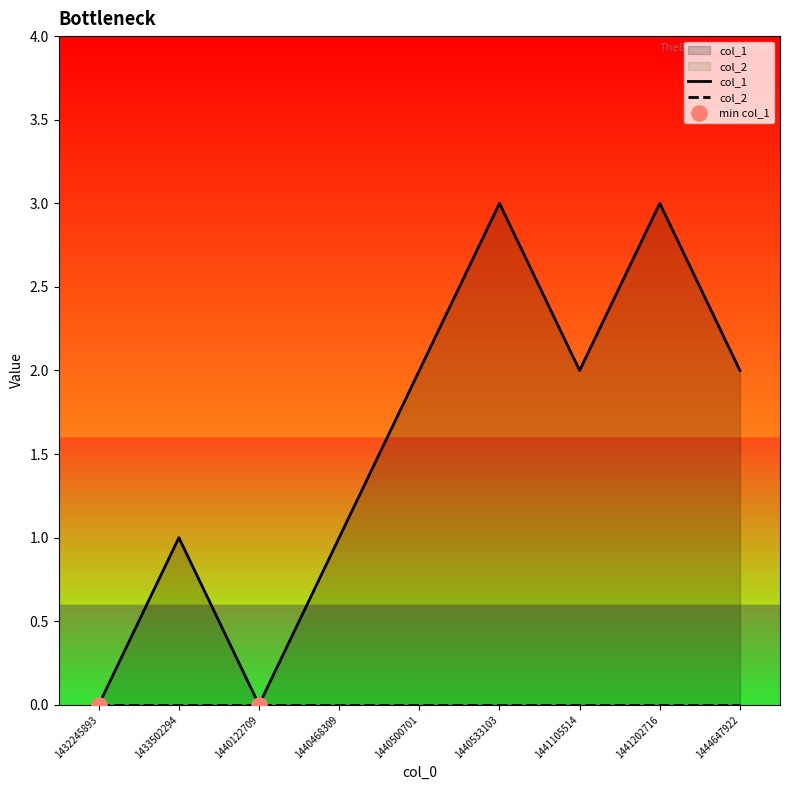

What is the change in value from 1440468309 to 1444647922?

+1